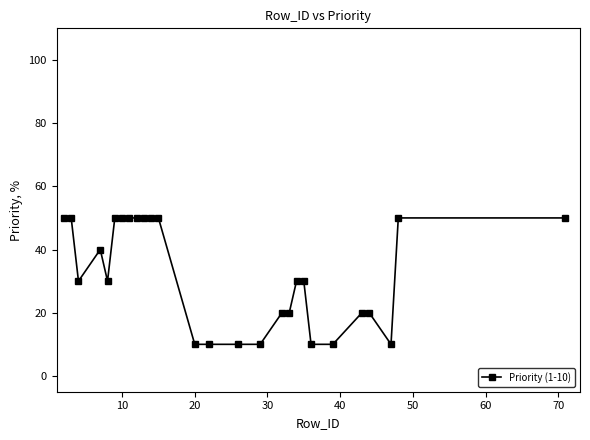

What is the average value?

32